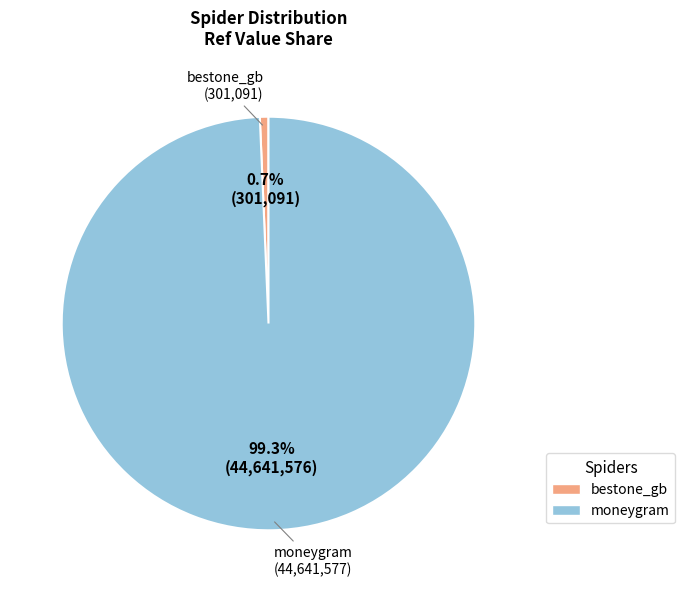

To the nearest percent, what percentage of the pie is bestone_gb?

1%